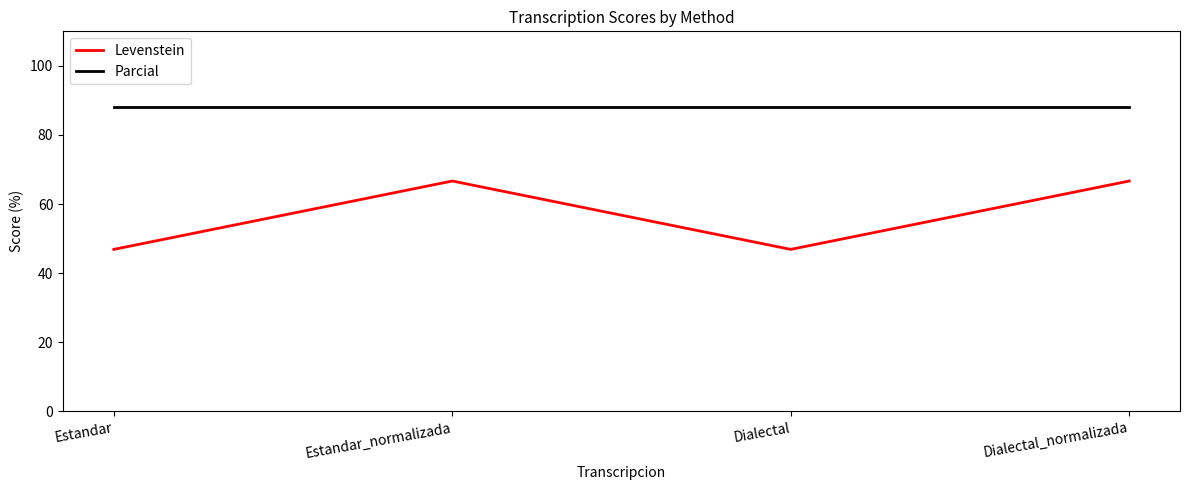

What is the lowest value of the Levenstein series?

46.9